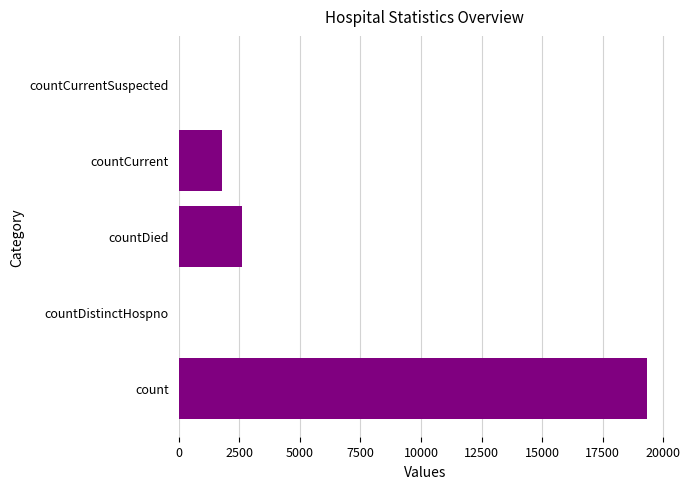

At which label is the value closest to 9671?

countDied